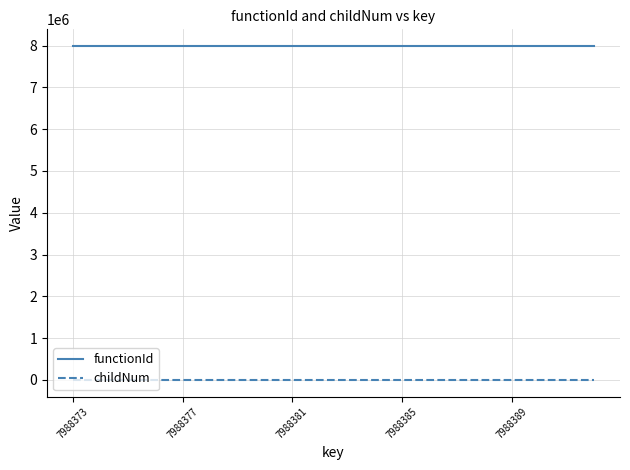

List the series in order of their peak value, lowest first.

childNum, functionId